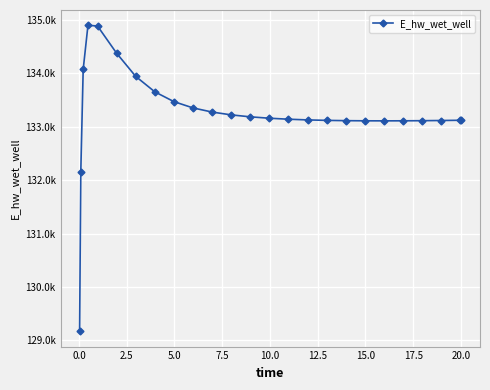

What is the smallest value displayed?

129172.2